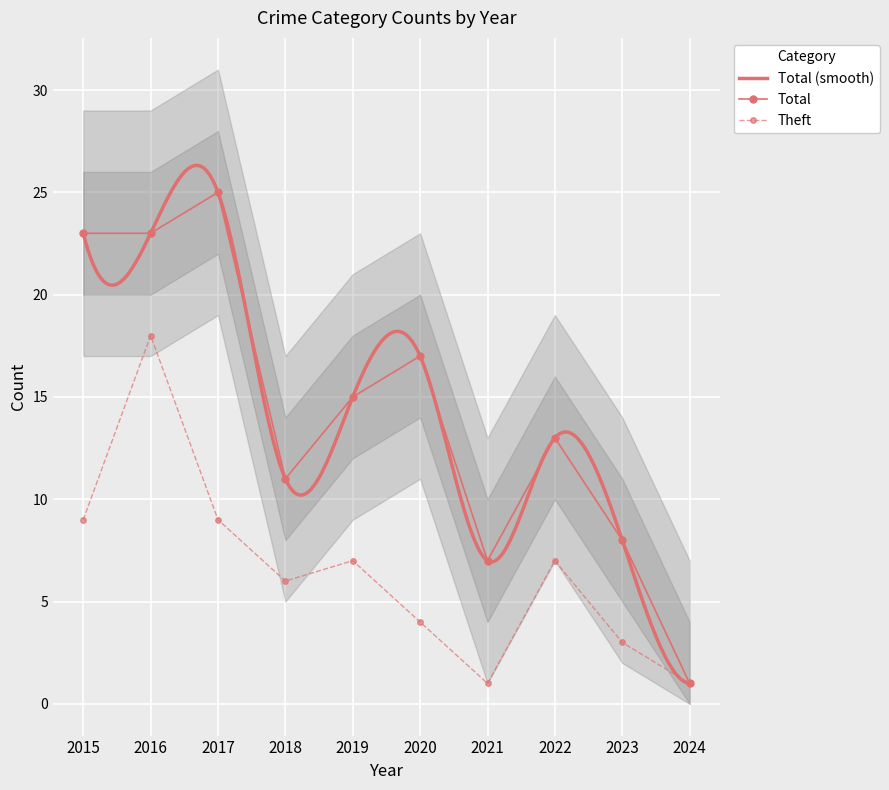

Where is the first local maximum for Theft?

2016